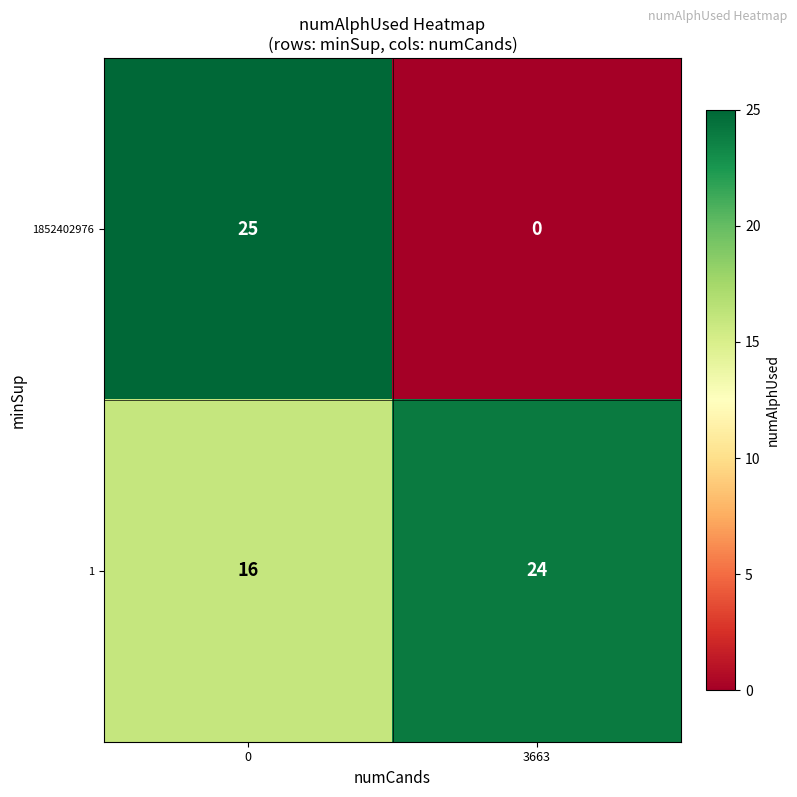

At which label is 1852402976 closest to 12?

3663